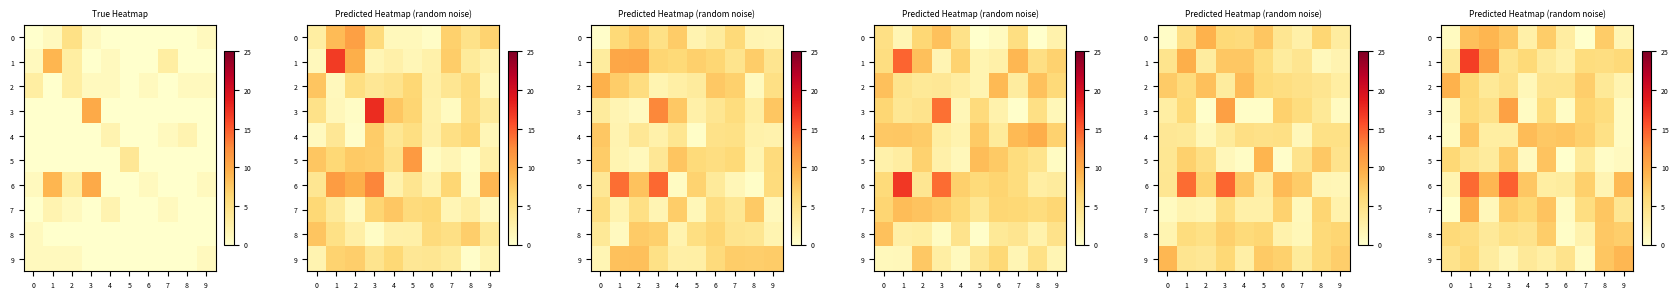

At which label is 8 closest to 3?

2